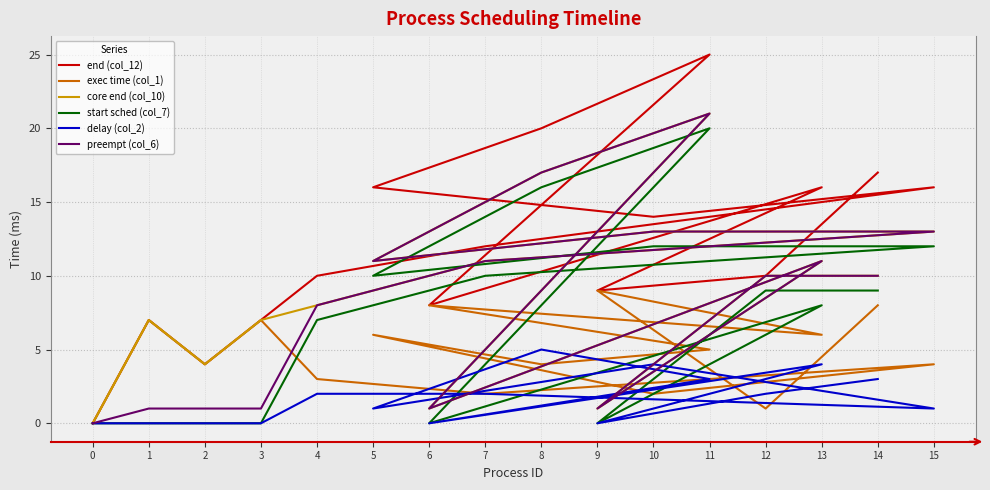

What is the difference between the second highest and second lowest values in the delay (col_2) series?

4